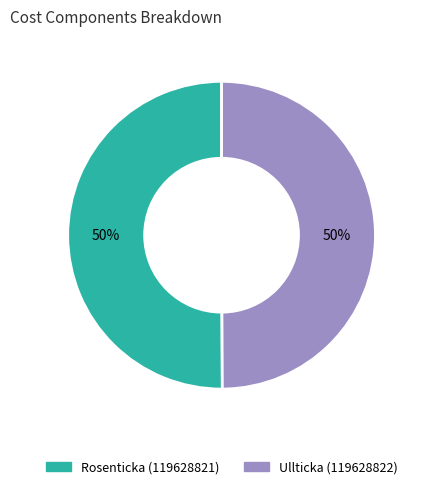

Do Rosenticka (119628821) and Ullticka (119628822) together represent more than half of the pie?

Yes